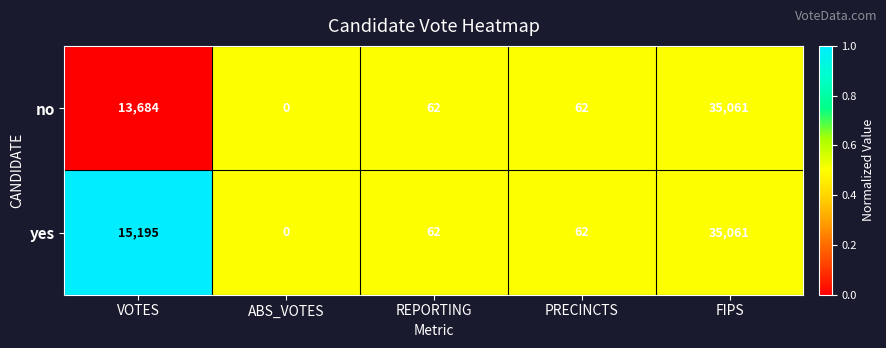

Reading left to right, transcribe all the data shown in this chart.

no: VOTES=13684	ABS_VOTES=0	REPORTING=62	PRECINCTS=62	FIPS=35061
yes: VOTES=15195	ABS_VOTES=0	REPORTING=62	PRECINCTS=62	FIPS=35061